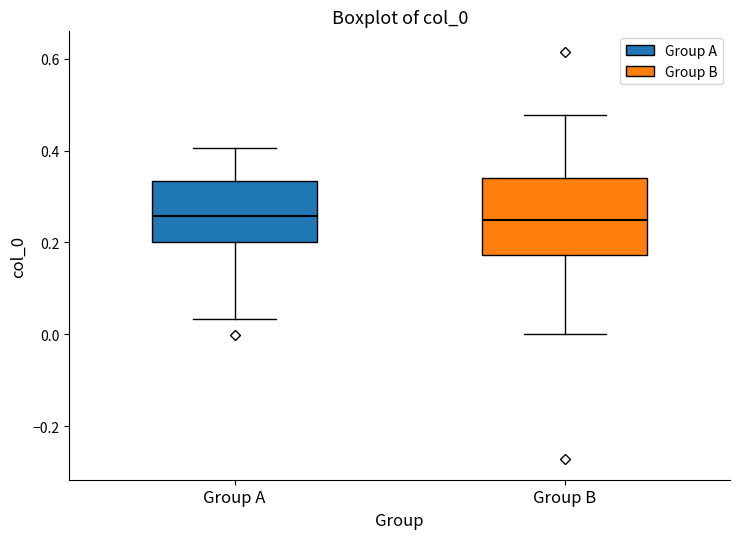

Reading left to right, read every box against the y-axis: the position of its median line, the range the box covers, and the ends of its whiskers. The values are not printed on the chart, so give them approximately, as read against the axis.

Group A: median 0.26, box 0.20 to 0.34, whiskers 0.04 to 0.40
Group B: median 0.24, box 0.18 to 0.34, whiskers 0.00 to 0.48